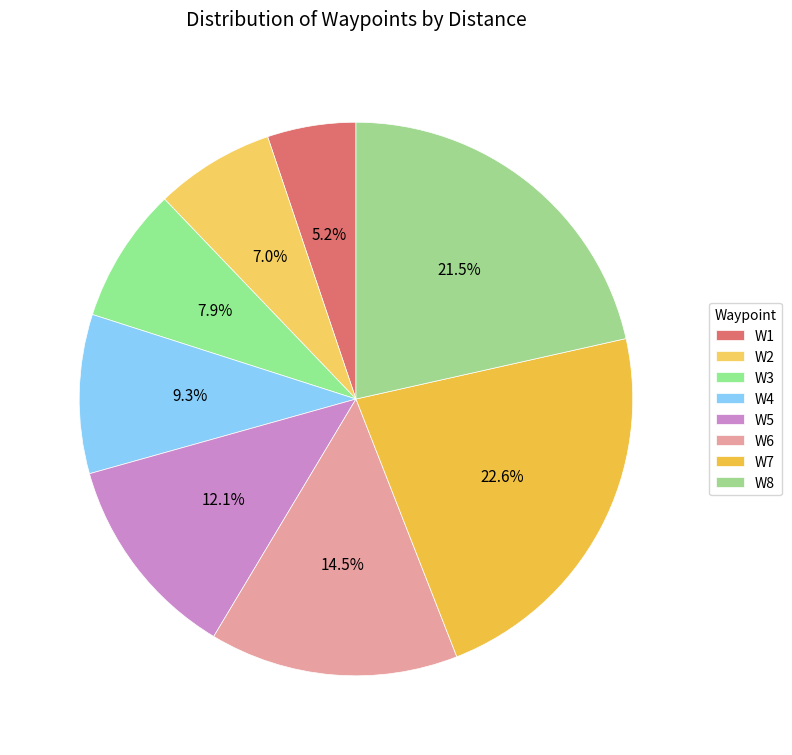

Approximately how many times larger is the value at W5 compared to W7?

0.5